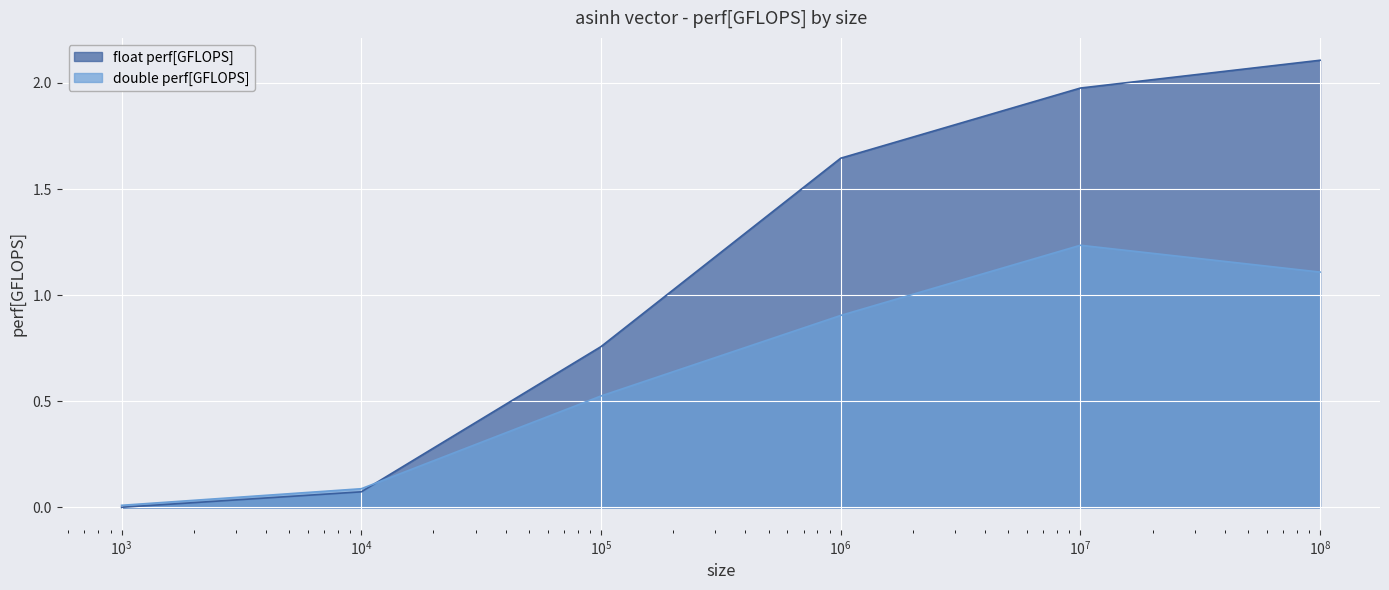

Which series has the widest spread of values?

float perf[GFLOPS]